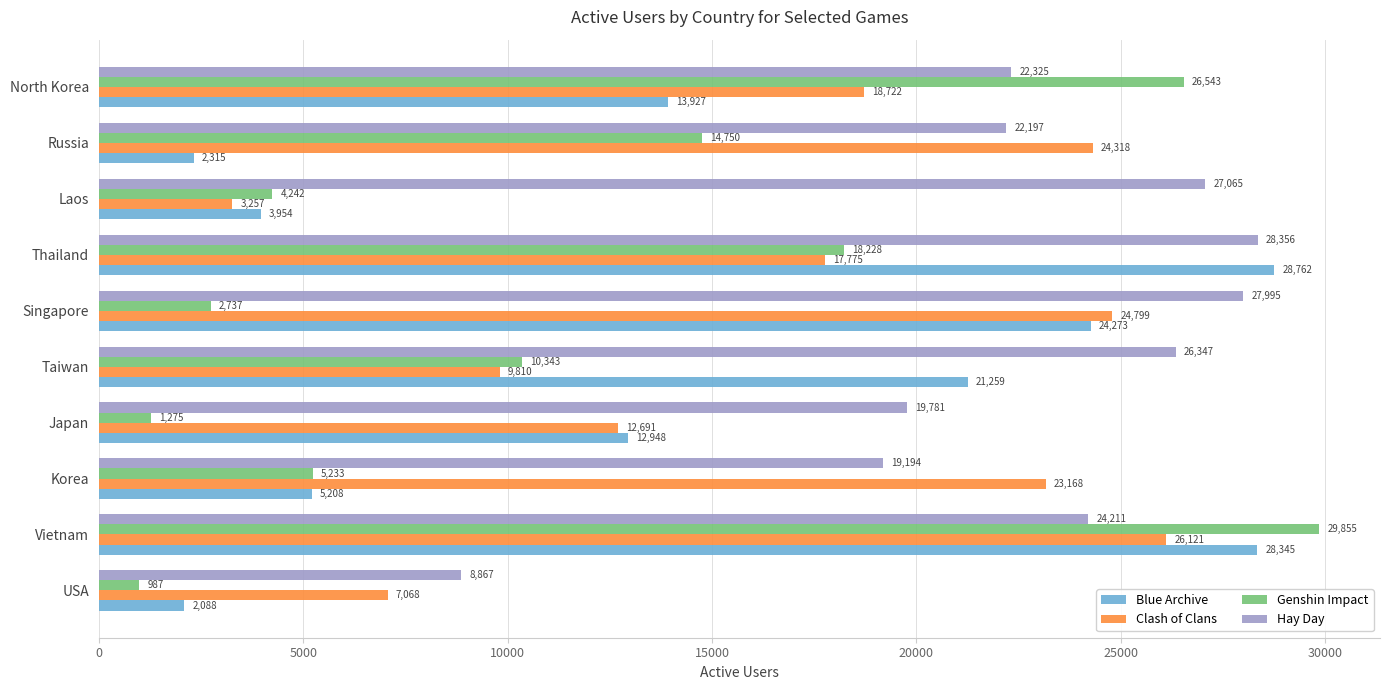

True or false: Clash of Clans has a value of 18722 at North Korea.

True